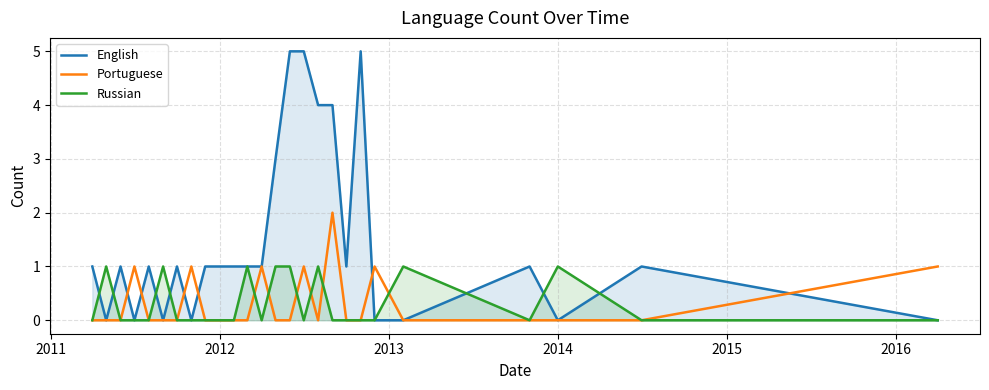

Reading right to left, list all the values displayed in this chart.

English: 0	1	0	1	0	0	5	1	4	4	5	5	3	1	1	1	1	1	0	1	0	1	0	1	0	1
Portuguese: 1	0	0	0	0	1	0	0	2	0	1	0	0	1	0	0	0	0	1	0	0	0	1	0	0	0
Russian: 0	0	1	0	1	0	0	0	0	1	0	1	1	0	1	0	0	0	0	0	1	0	0	0	1	0